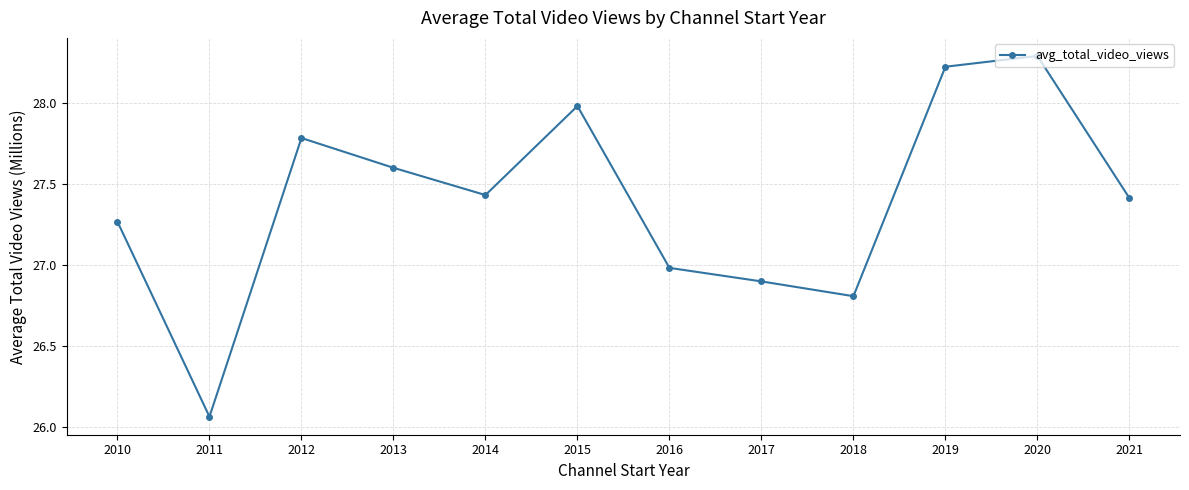

What is the value of the 6th point from the left?

28.0